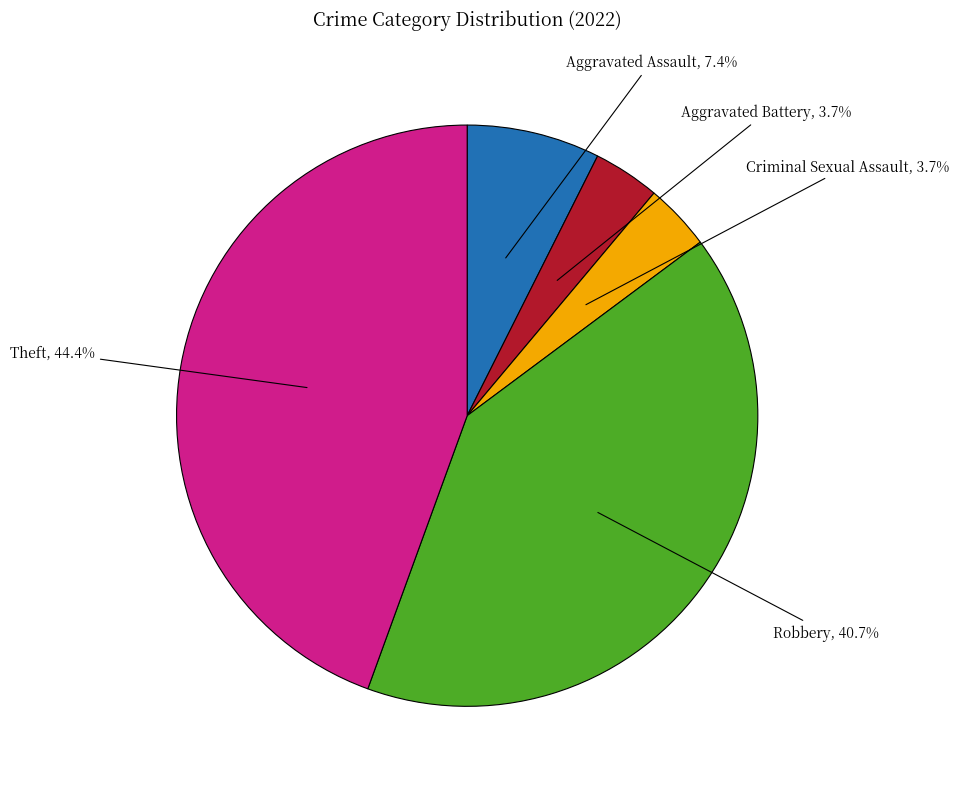

What percentage is NOT represented by Robbery?

59.3%